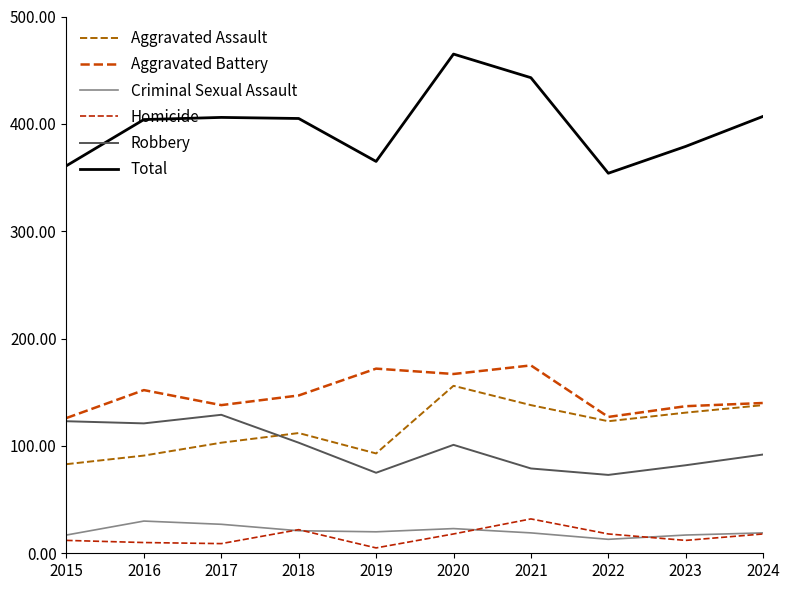

What are all the series names shown in the legend?

Aggravated Assault, Aggravated Battery, Criminal Sexual Assault, Homicide, Robbery, Total